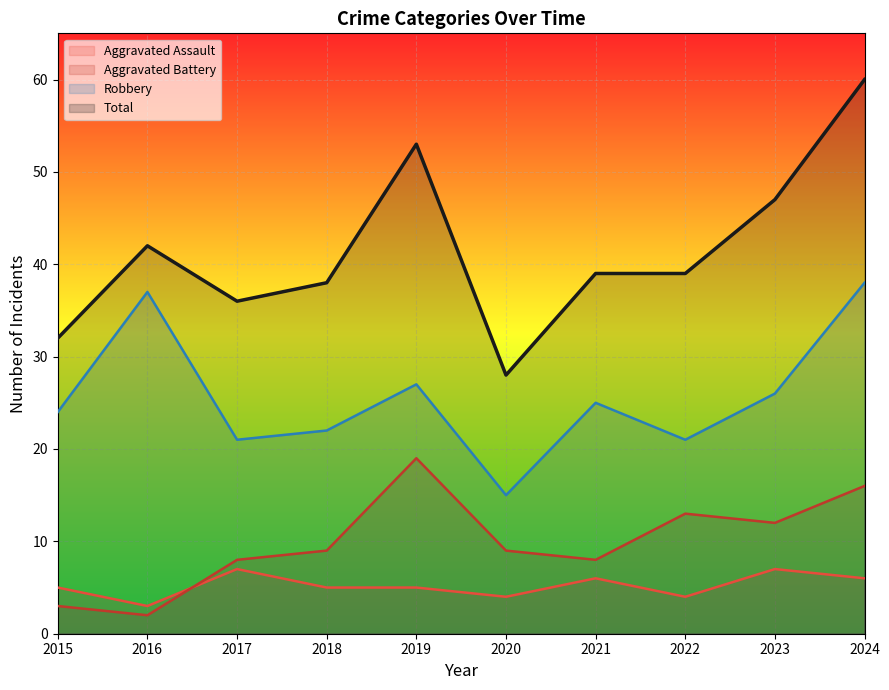

In Aggravated Battery, how many points are lower than both neighbors (excluding endpoints)?

3